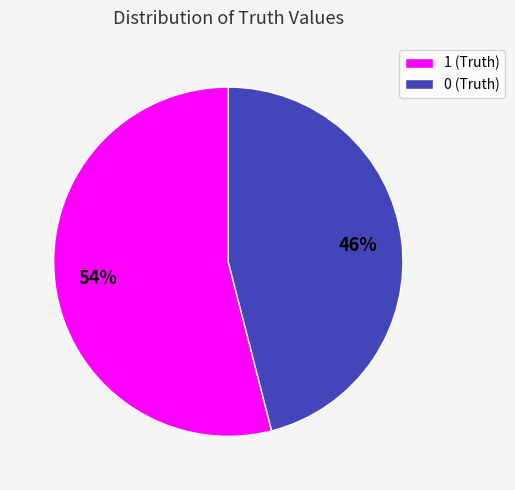

Do 0 (Truth) and 1 (Truth) together represent more than half of the pie?

Yes